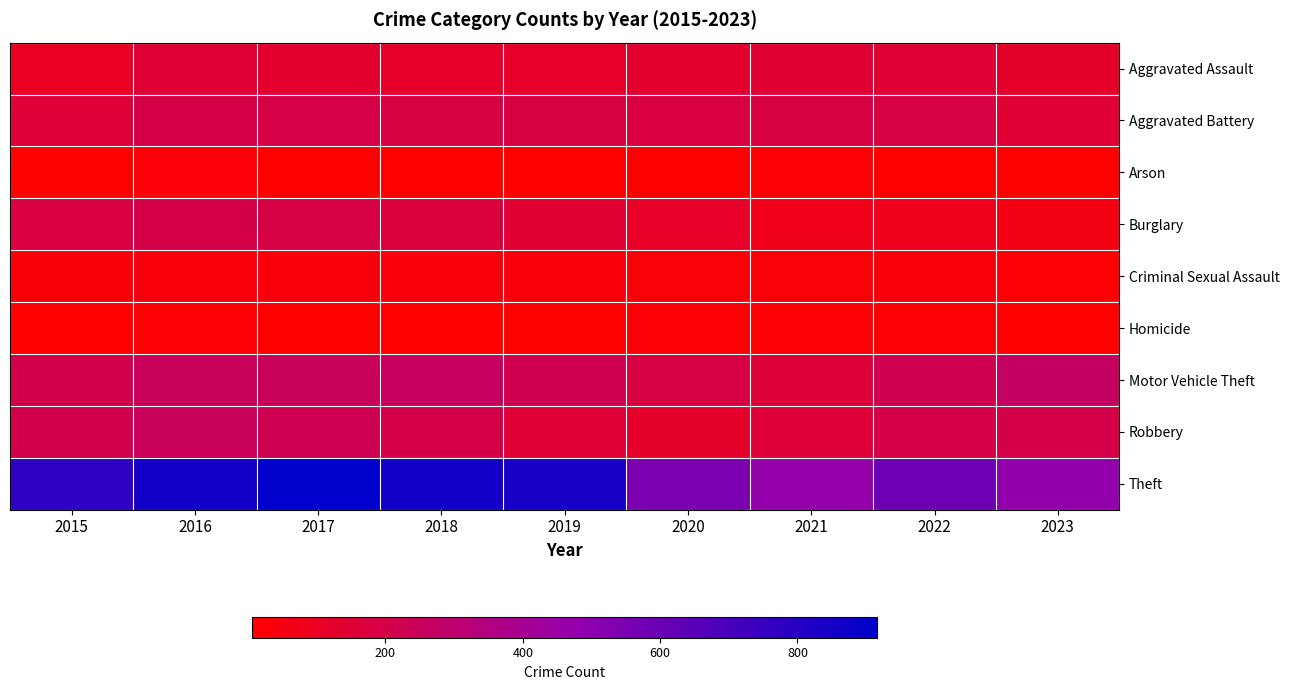

At 2021, list the series in order from largest to smallest.

Theft, Aggravated Battery, Motor Vehicle Theft, Robbery, Aggravated Assault, Burglary, Criminal Sexual Assault, Homicide, Arson